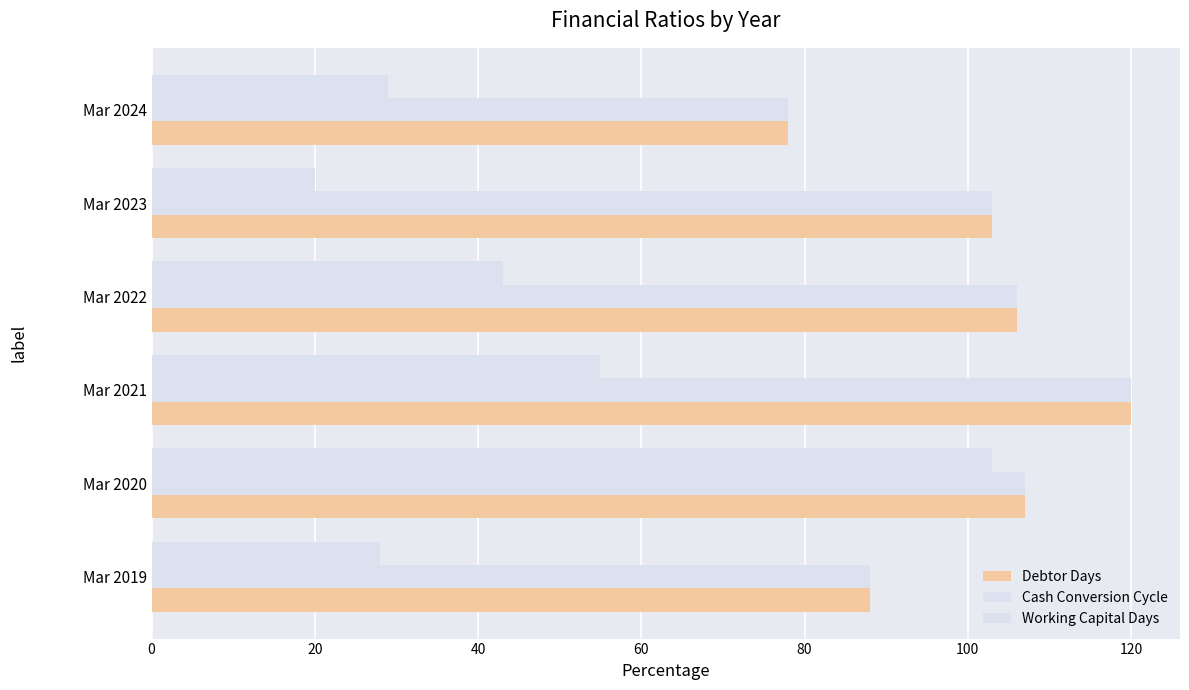

Reading left to right, list all the values displayed in this chart.

Debtor Days: 88	107	120	106	103	78
Cash Conversion Cycle: 88	107	120	106	103	78
Working Capital Days: 28	103	55	43	20	29